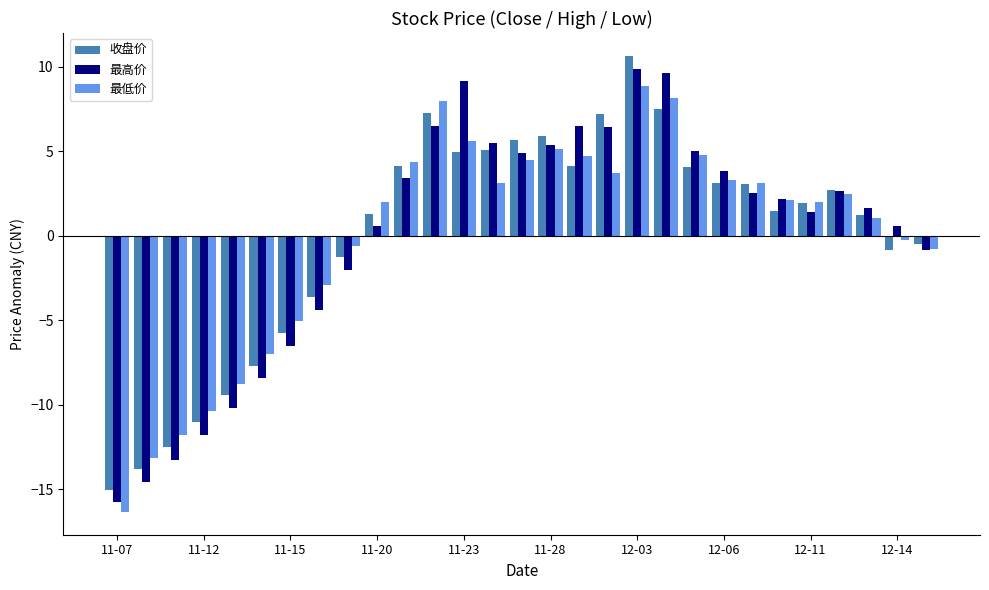

What is the difference between the maximum and minimum values in the 最低价 series?

25.2